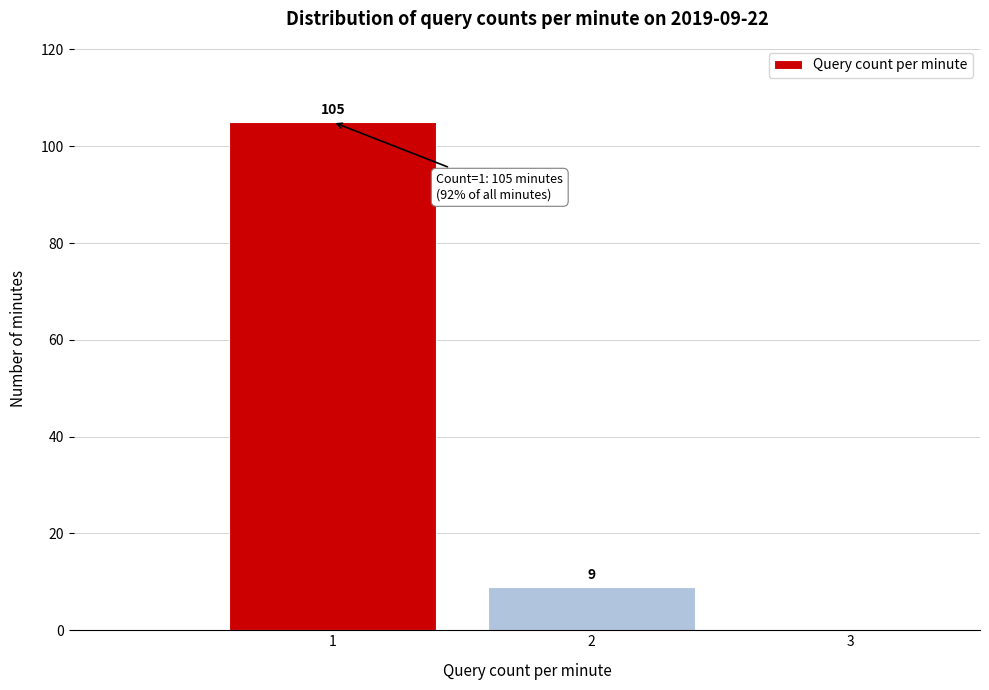

Over which range of the x-axis is the bar tallest?

0.5 to 1.5